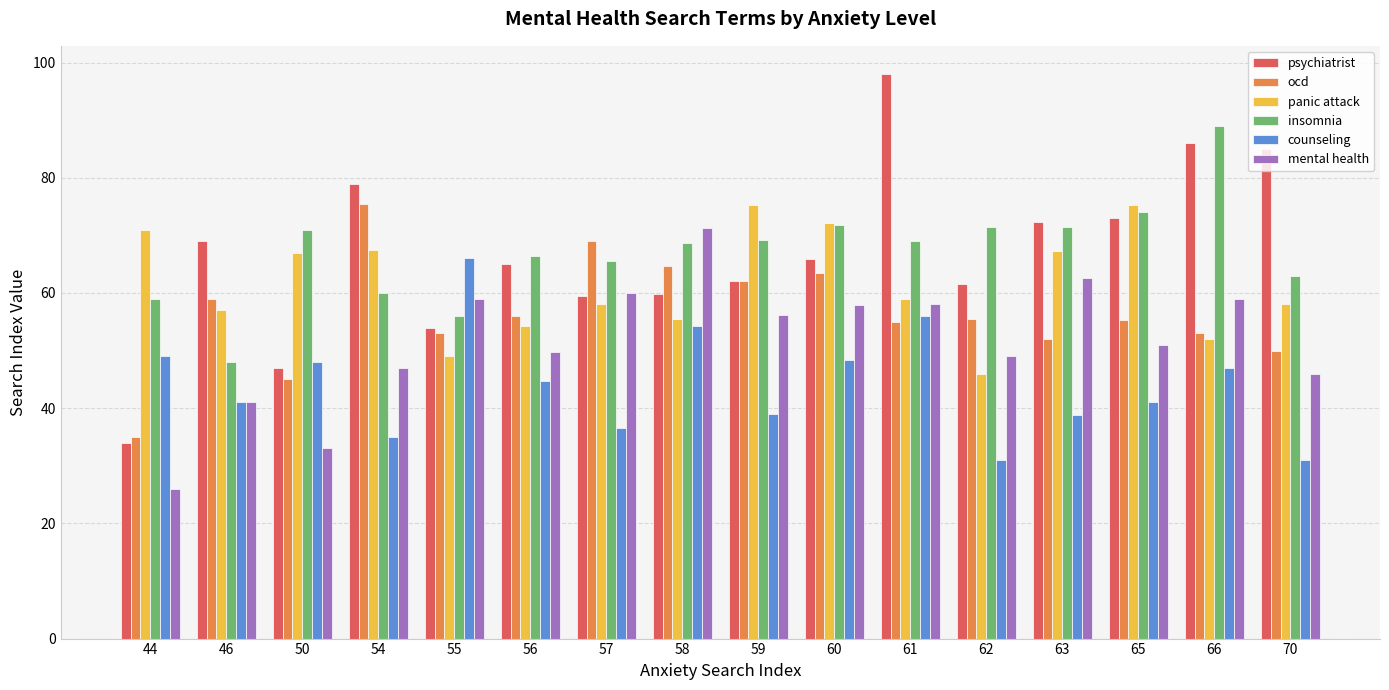

Which series has the widest spread of values?

psychiatrist